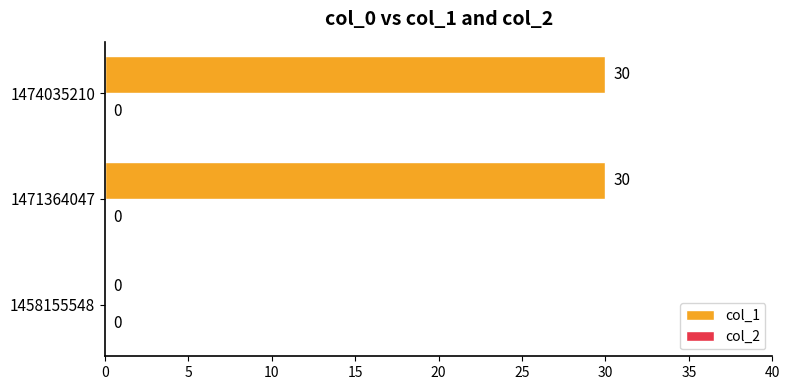

Reading bottom to top, transcribe all the data shown in this chart.

1458155548=0	1471364047=30	1474035210=30